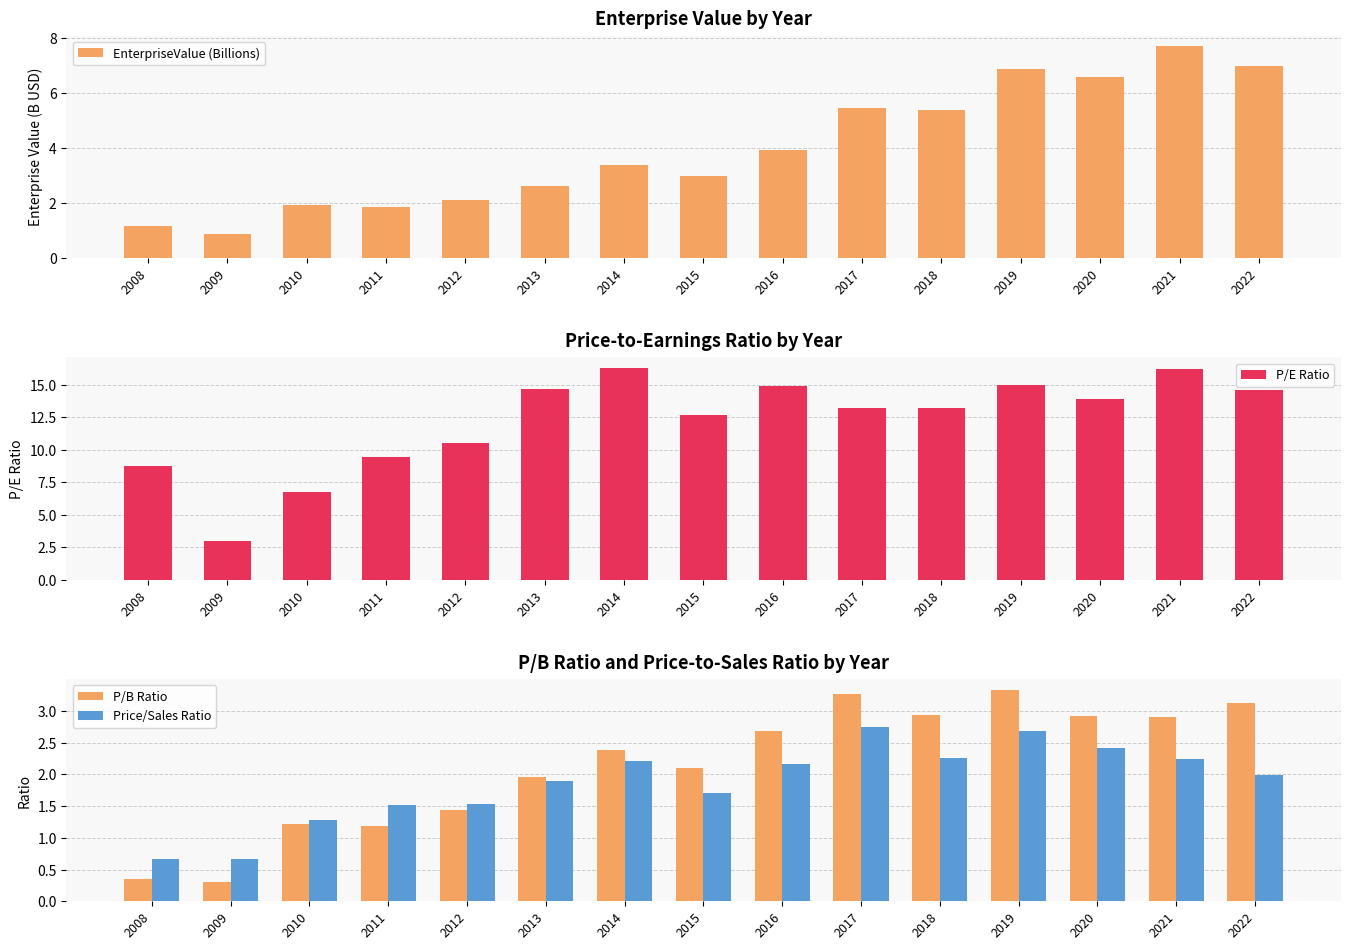

List the series in order of their peak value, lowest first.

Price/Sales Ratio, P/B Ratio, EnterpriseValue (Billions), P/E Ratio